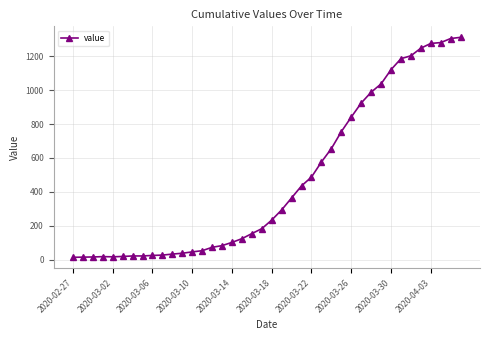

What is the greatest value displayed?

1312